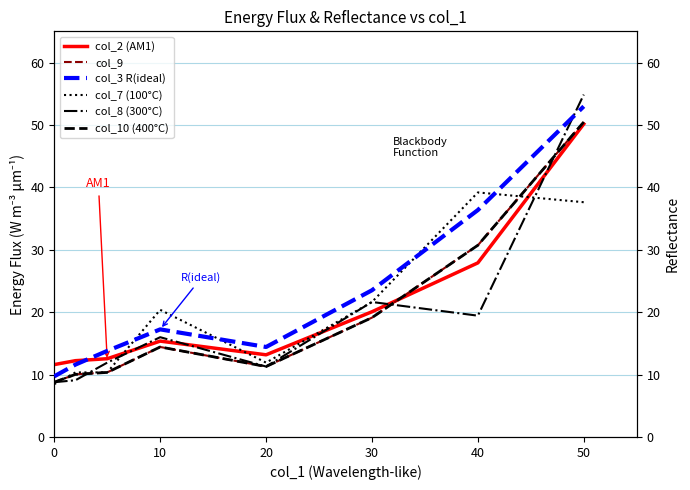

Does the chart have visible grid lines?

Yes